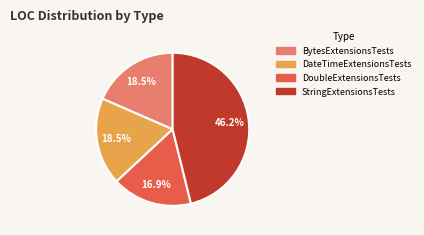

Count the number of slices in the pie.

4